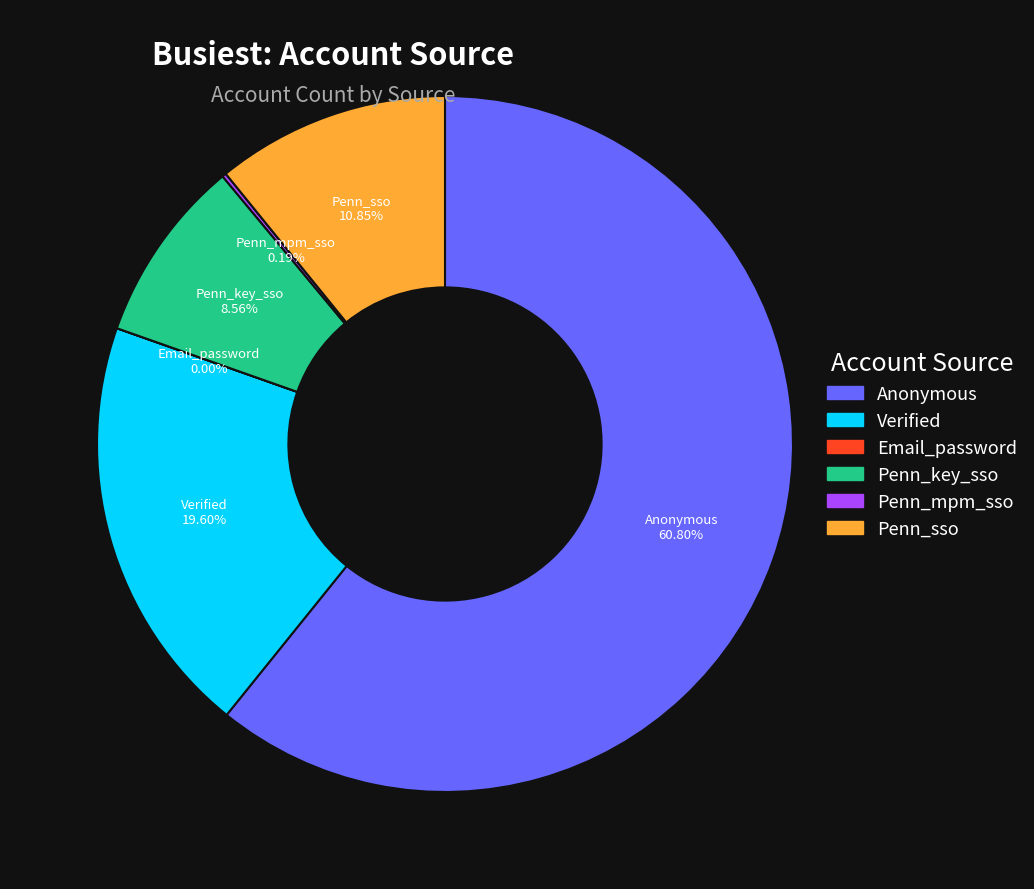

Which slice is the largest?

Anonymous